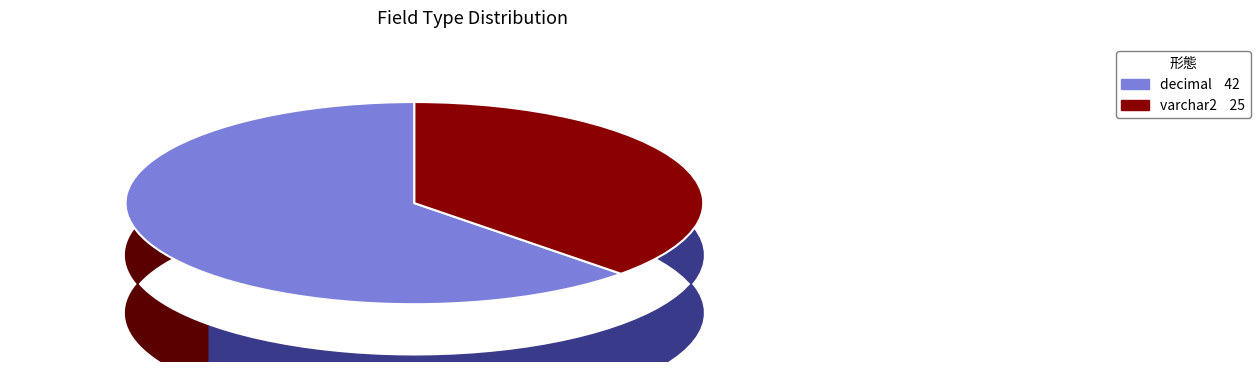

How many slices are in this pie chart?

2